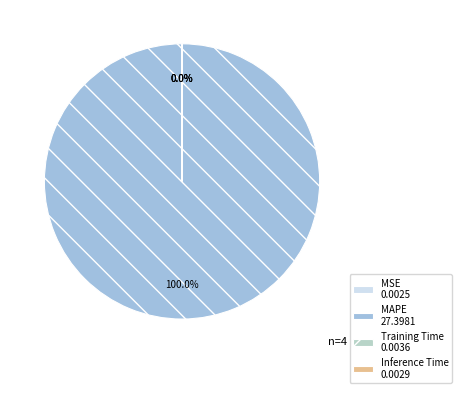

The Inference Time slice represents 0% of the pie. True or false?

True